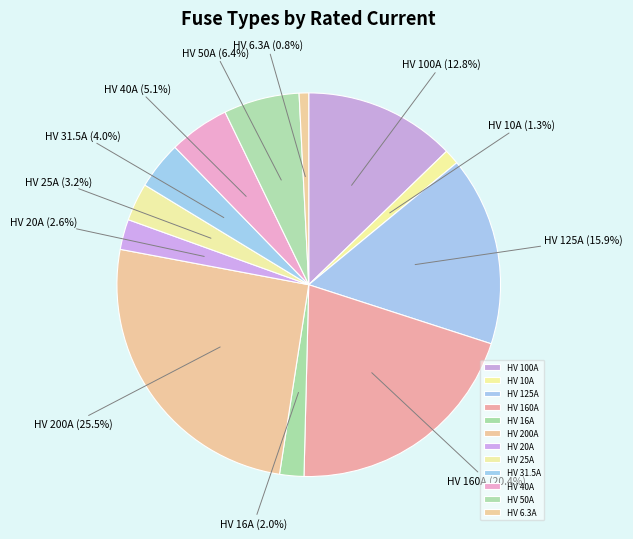

Which has a higher value, HV 16A or HV 50A?

HV 50A